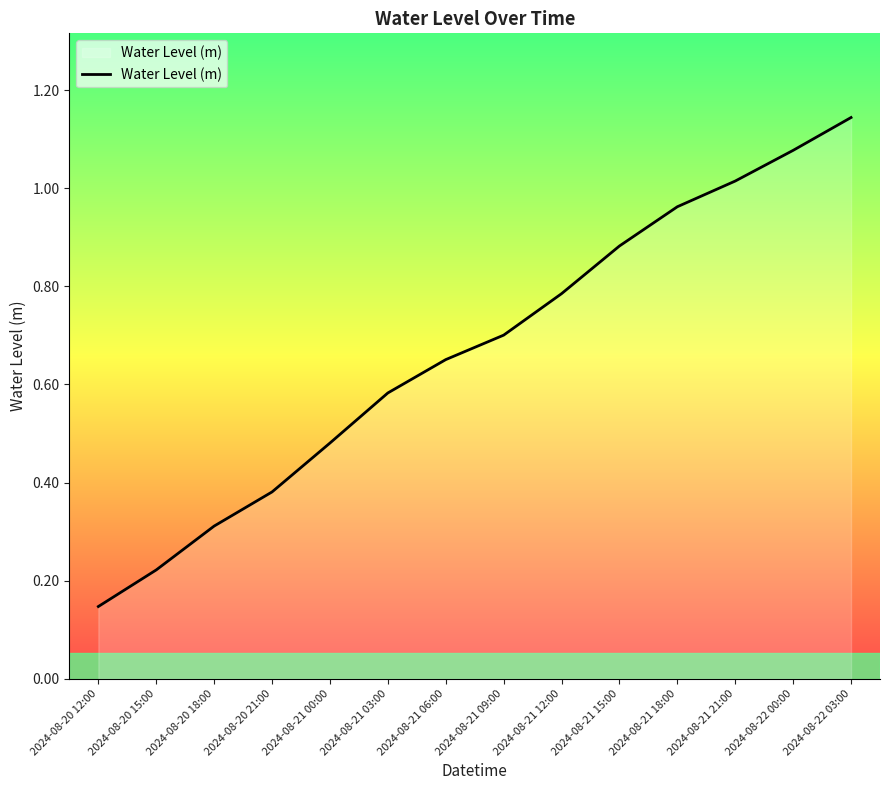

What is the sum of all values?

9.3